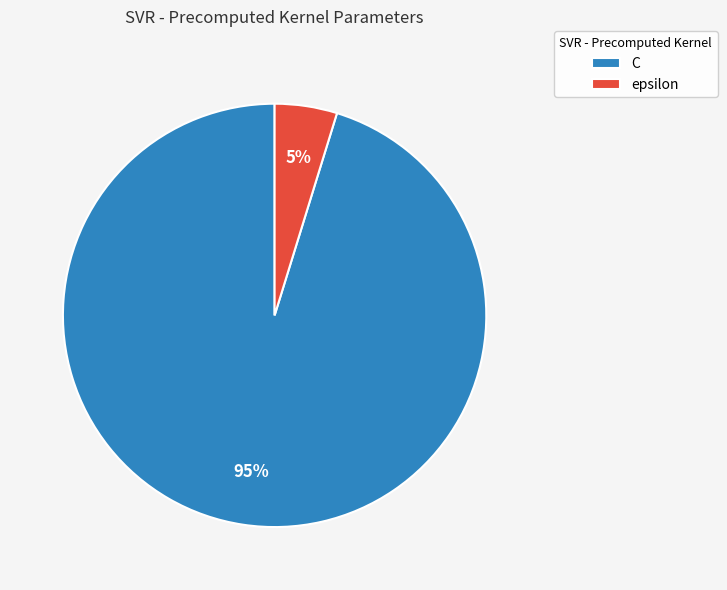

Is the sum of C and epsilon greater than half?

Yes